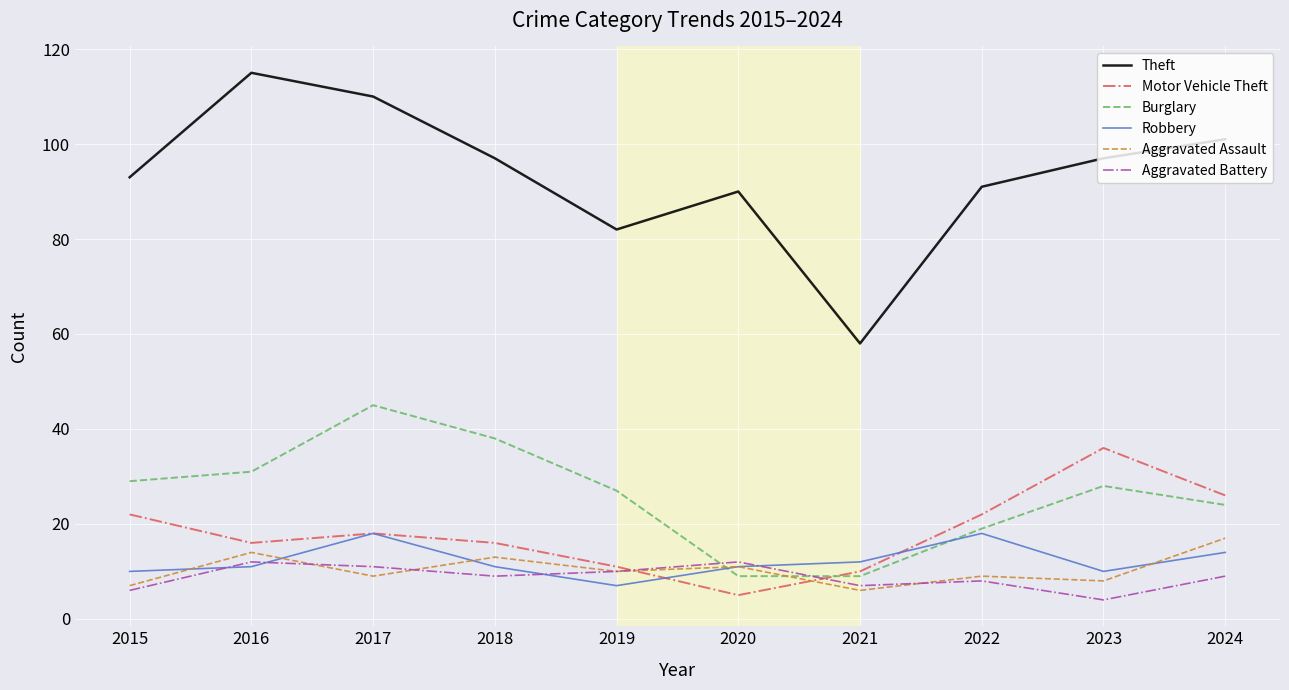

Where is the first local maximum for Theft?

2016